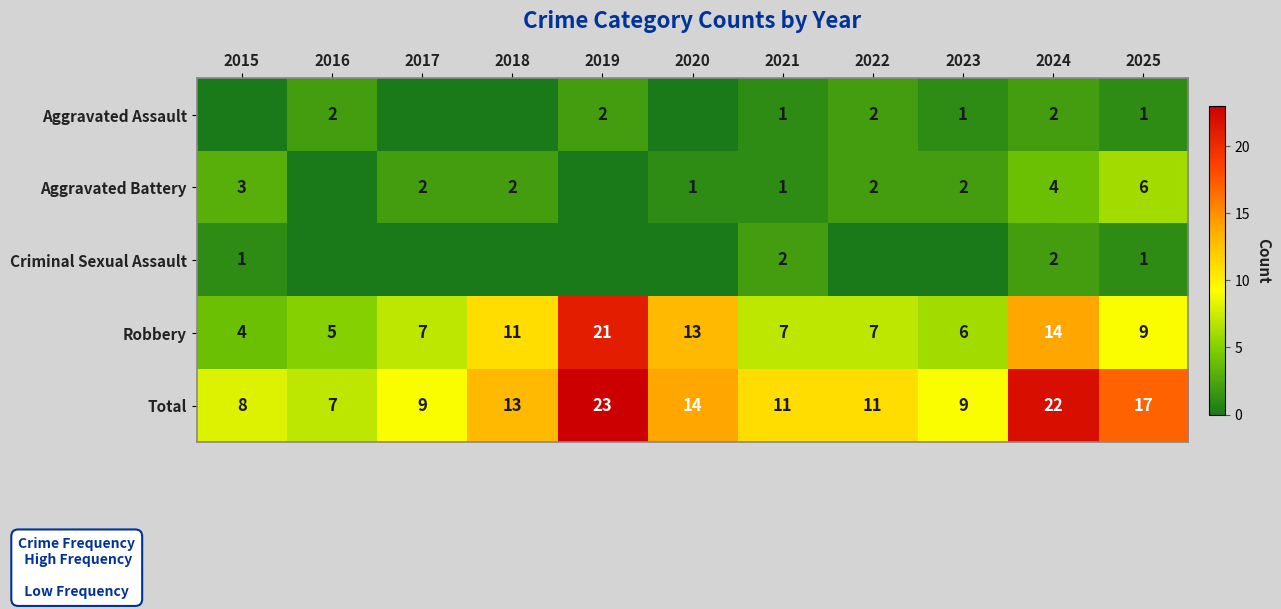

What is the difference between the maximum and second lowest values in the Robbery series?

16